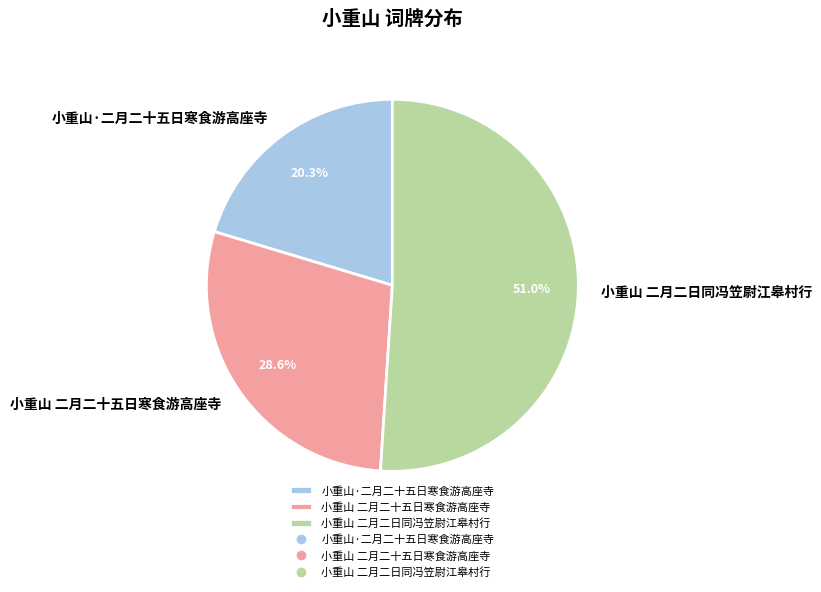

Does 小重山·二月二十五日寒食游高座寺 account for over 50% of the chart?

No